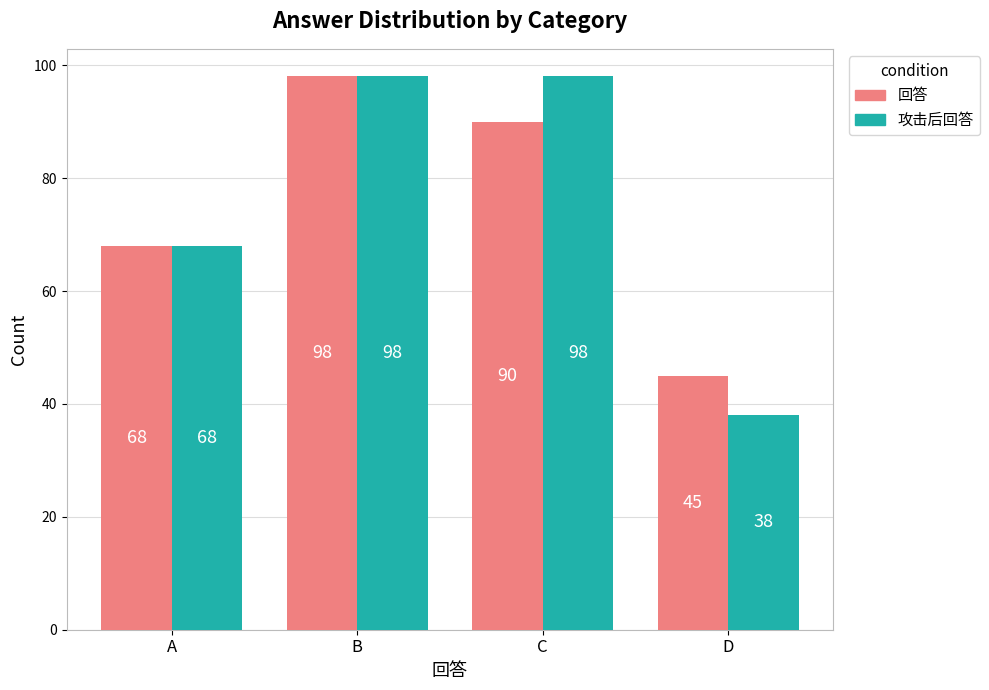

What is the difference between the 回答 values at B and A?

30